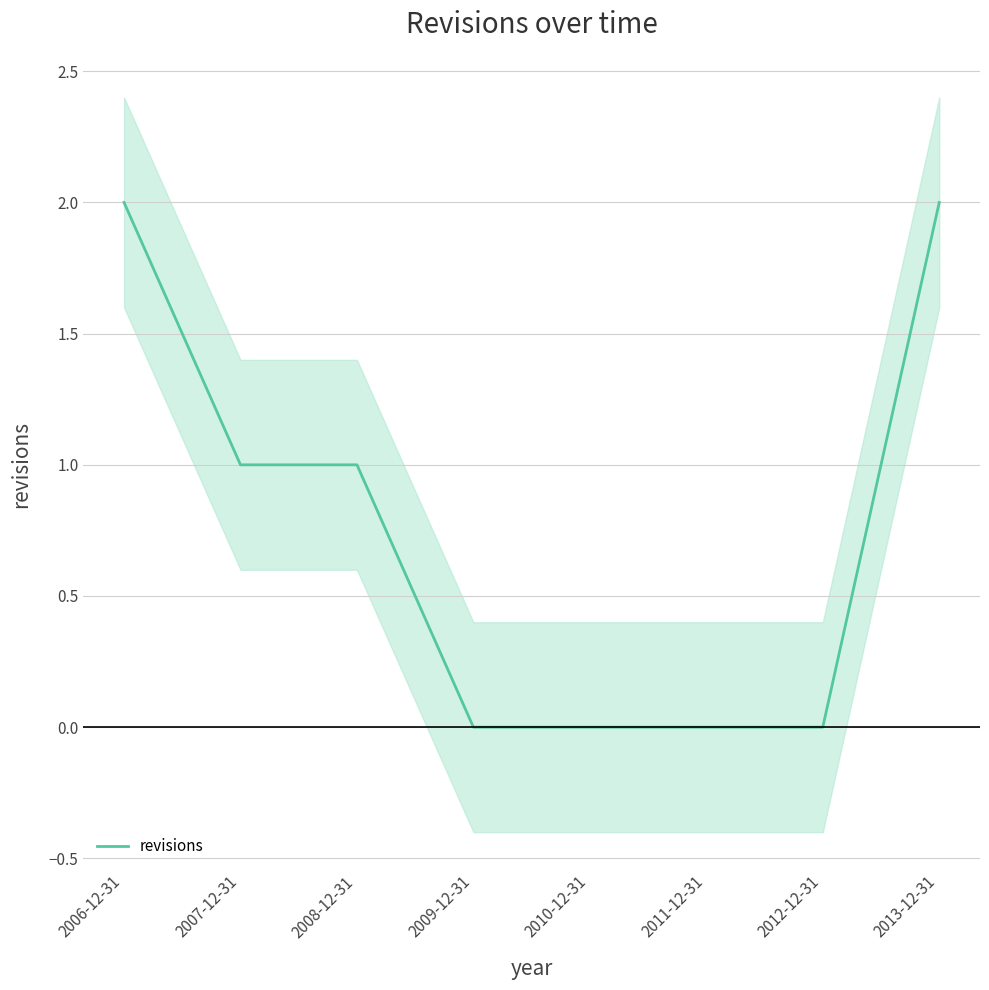

Rank the categories by value from highest to lowest.

2006-12-31, 2013-12-31, 2007-12-31, 2008-12-31, 2009-12-31, 2010-12-31, 2011-12-31, 2012-12-31